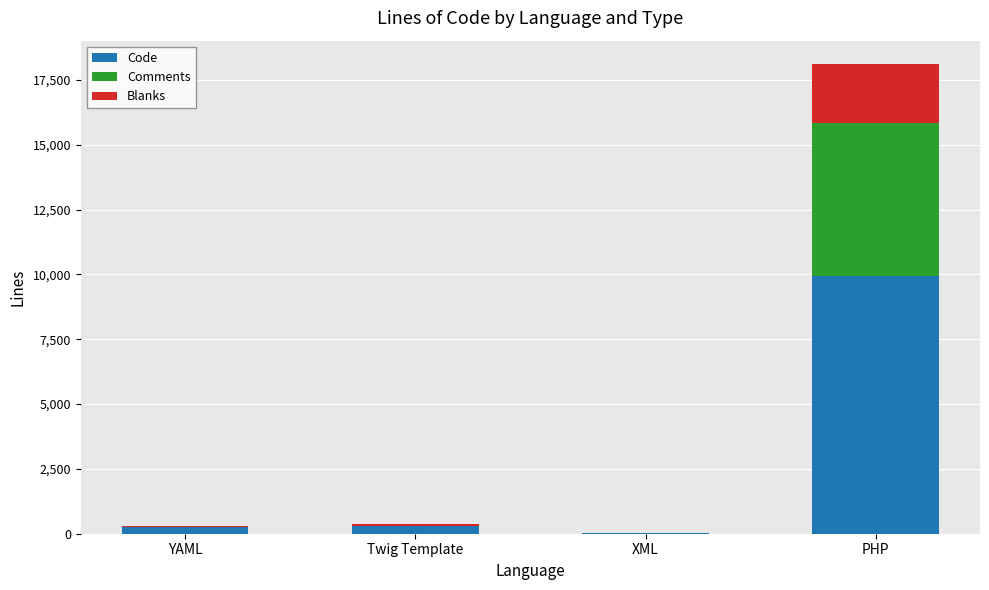

What is the sum of all Code values?

10529